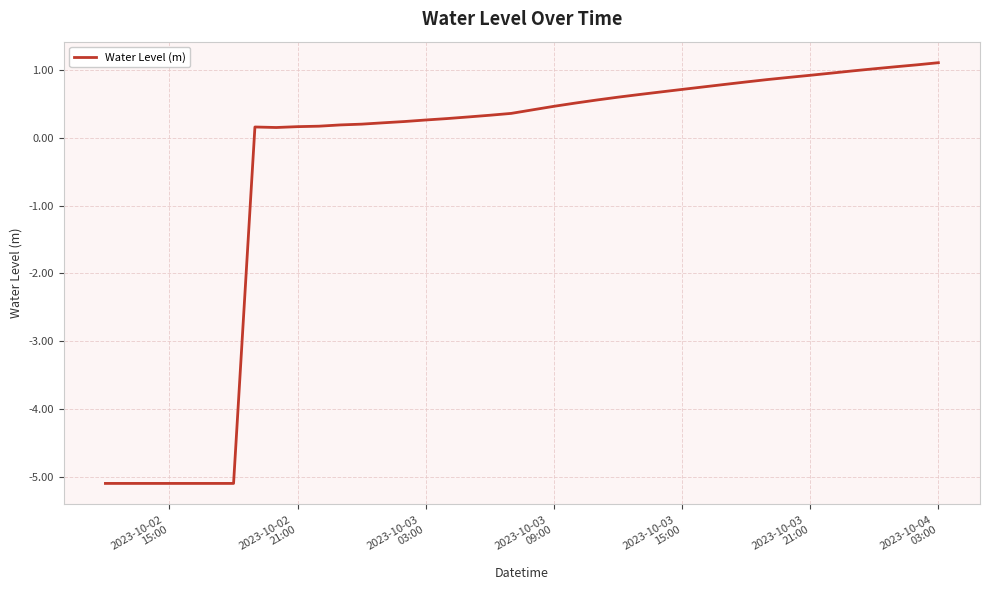

How many lines are shown in the chart?

1